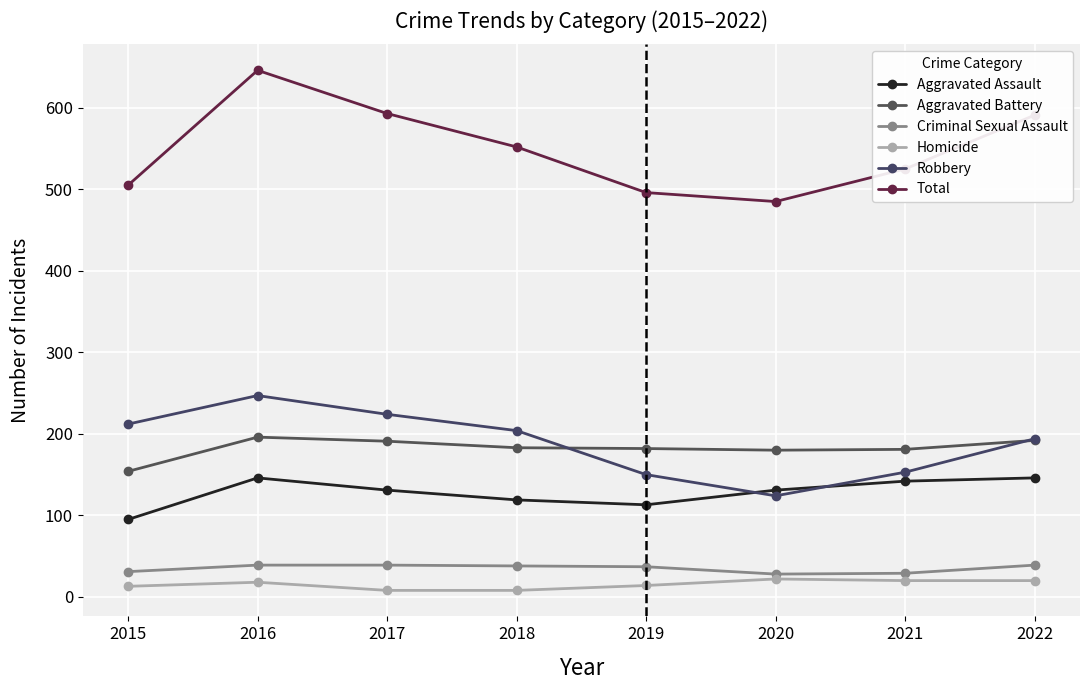

At how many categories does at least one series exceed 148?

8